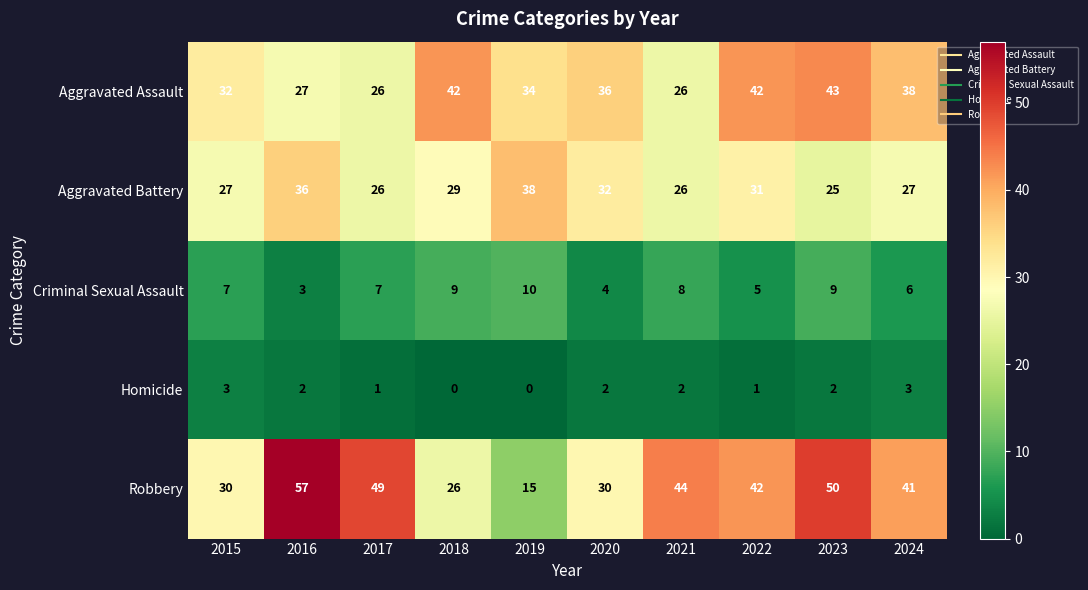

Where is Robbery nearest to the value 36?

2024